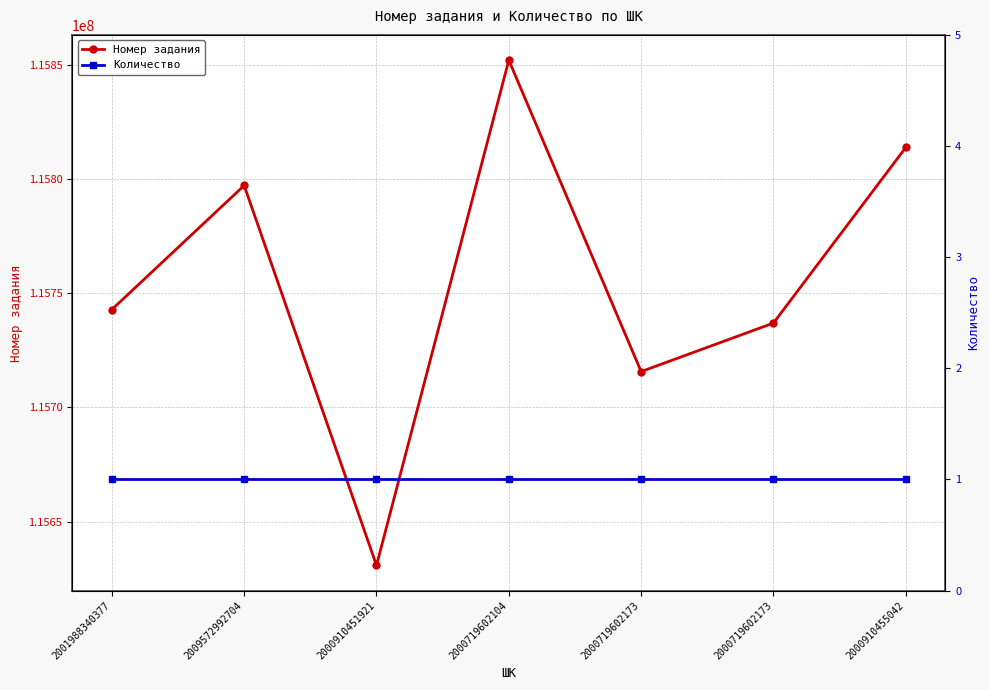

At which label does Количество reach its minimum?

2001988340377